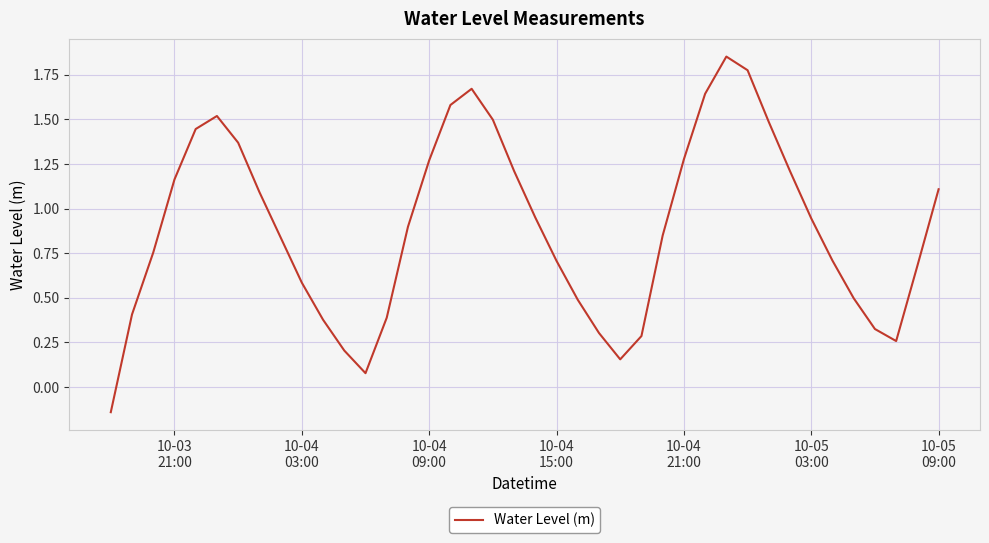

What is the difference between the maximum and minimum values?

2.0